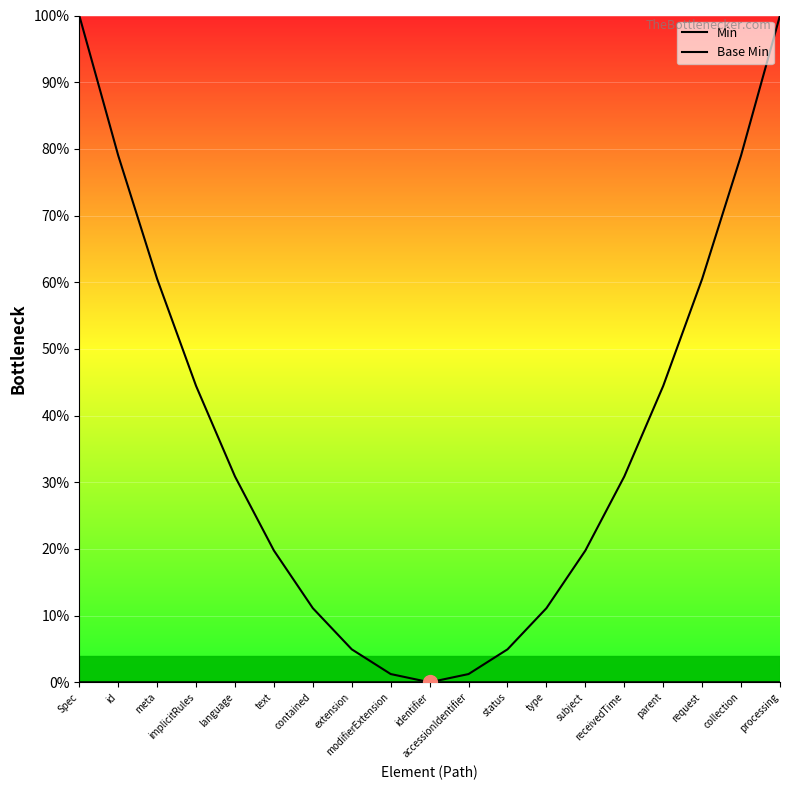

List the series in order of their peak value, lowest first.

Min, Base Min